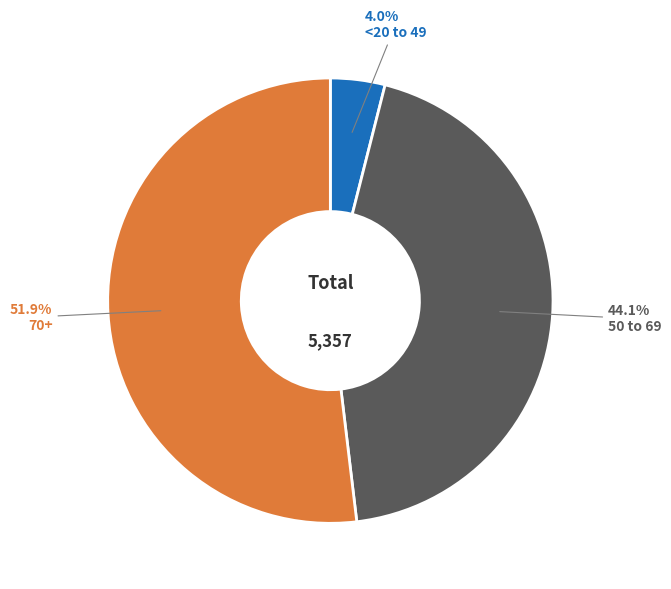

Is there any slice that represents more than half of the pie?

Yes